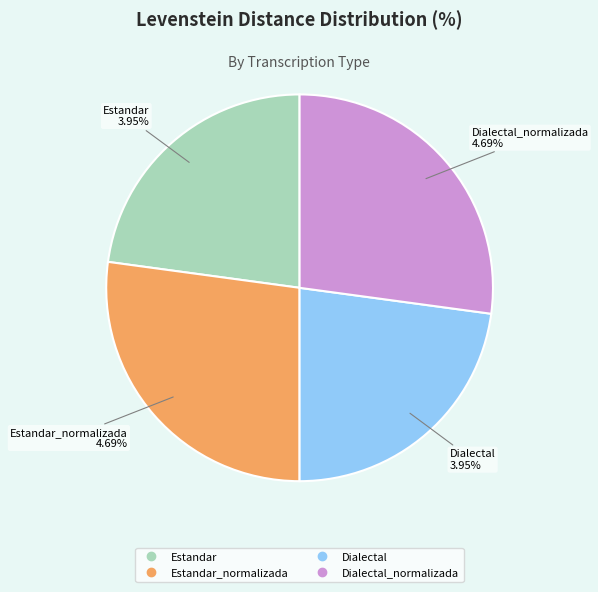

Is it true that Estandar is 23% of the pie?

True